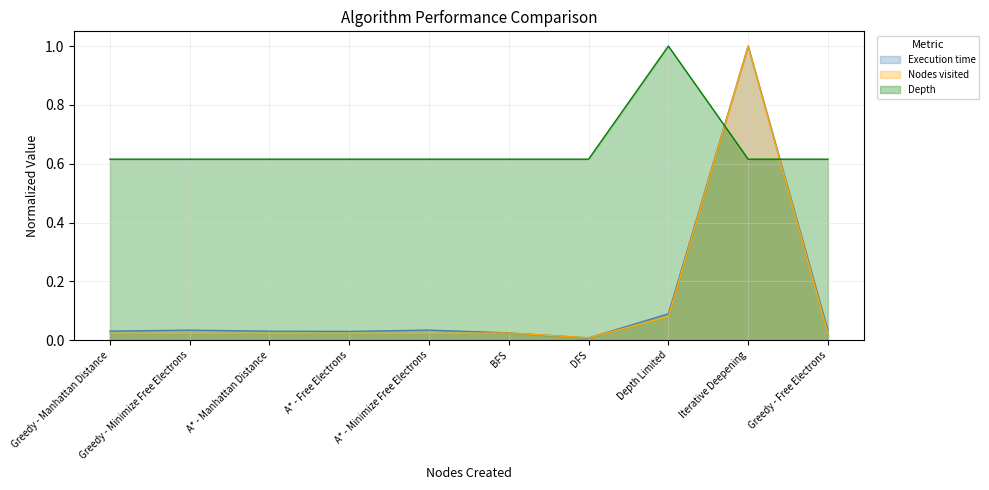

Reading left to right, list all the values displayed in this chart.

Execution time: 0.0	0.0	0.0	0.0	0.0	0.0	0.0	0.1	1.0	0.0
Nodes visited: 0.0	0.0	0.0	0.0	0.0	0.0	0.0	0.1	1.0	0.0
Depth: 0.6	0.6	0.6	0.6	0.6	0.6	0.6	1.0	0.6	0.6